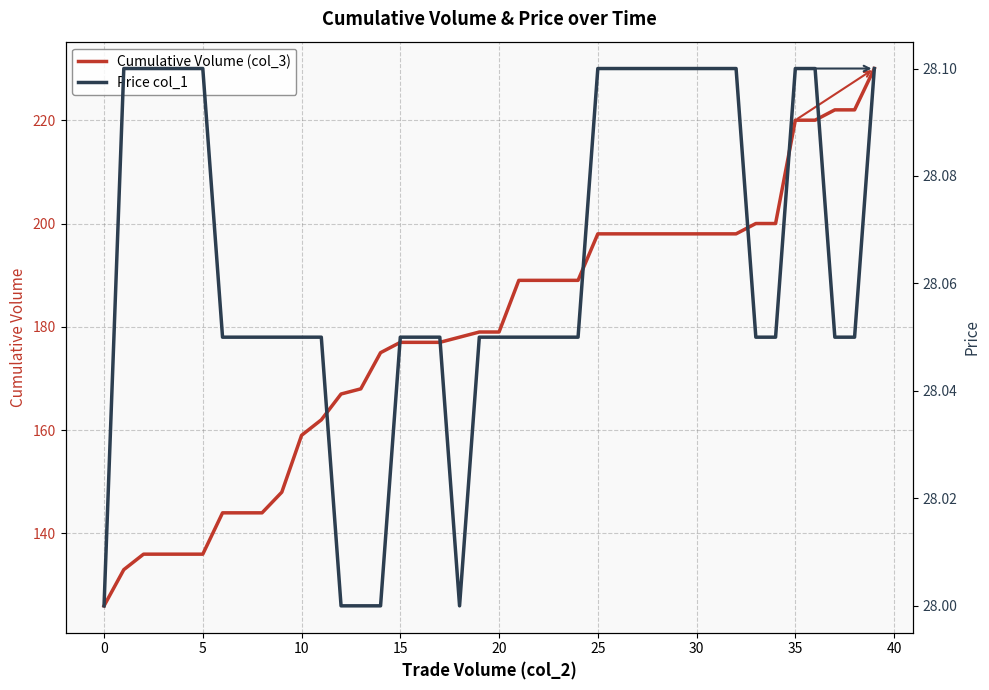

Is this an area chart (filled region under the line)?

No